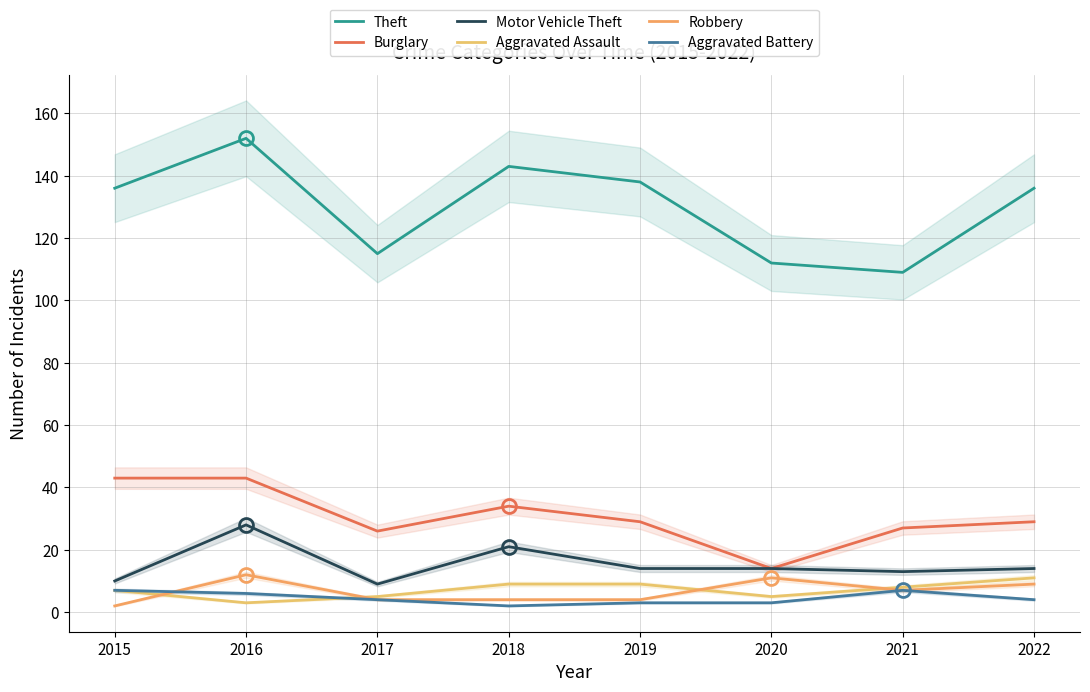

Does the chart have visible grid lines?

Yes